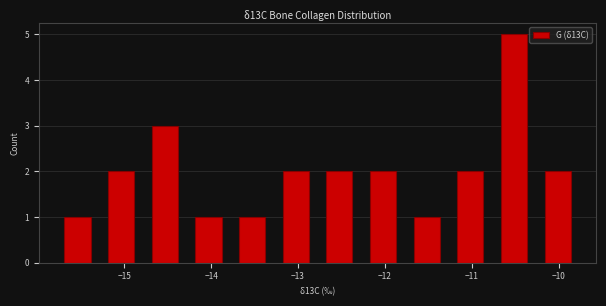

Reading left to right, transcribe this chart: for each bar, give the range it covers on the x-axis and its height. Neither the bar edges nor the heights are printed on the chart, so give them approximately, as read against the axes.

-15.8 to -15.3: 1
-15.3 to -14.8: 2
-14.8 to -14.3: 3
-14.3 to -13.8: 1
-13.8 to -13.3: 1
-13.3 to -12.8: 2
-12.8 to -12.3: 2
-12.3 to -11.8: 2
-11.8 to -11.3: 1
-11.3 to -10.8: 2
-10.8 to -10.3: 5
-10.3 to -9.8: 2